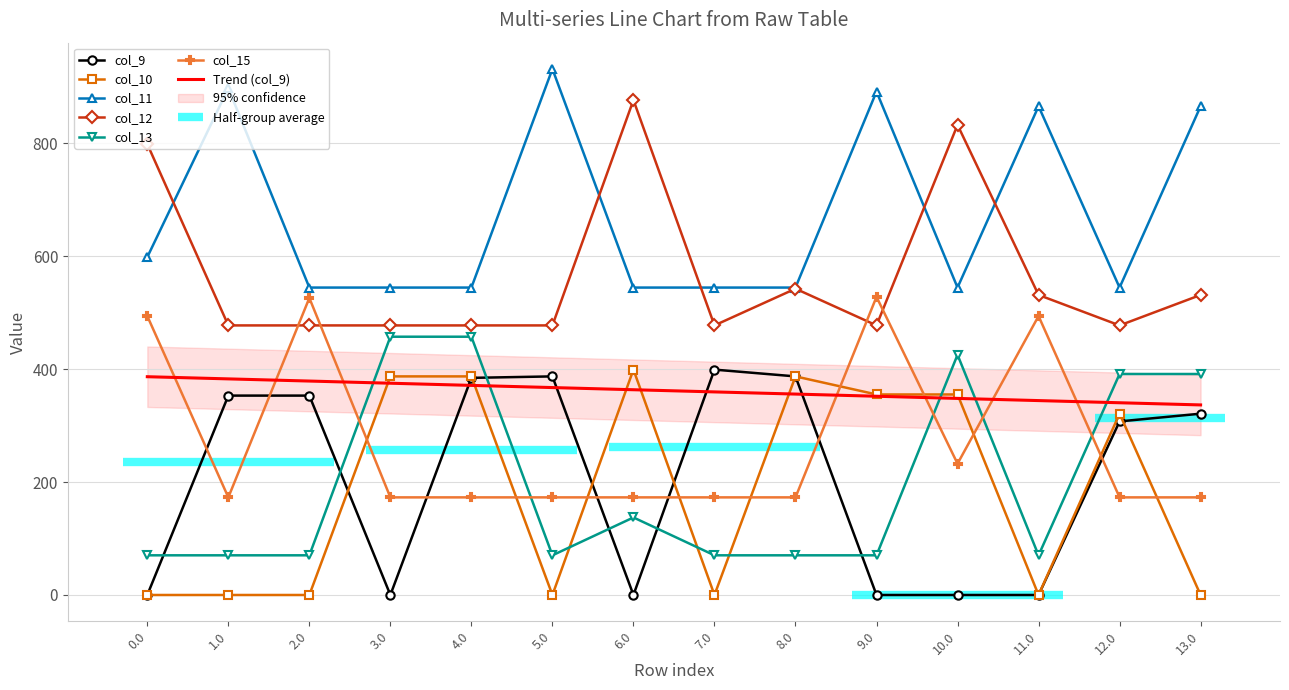

What is the greatest value displayed?

931.3